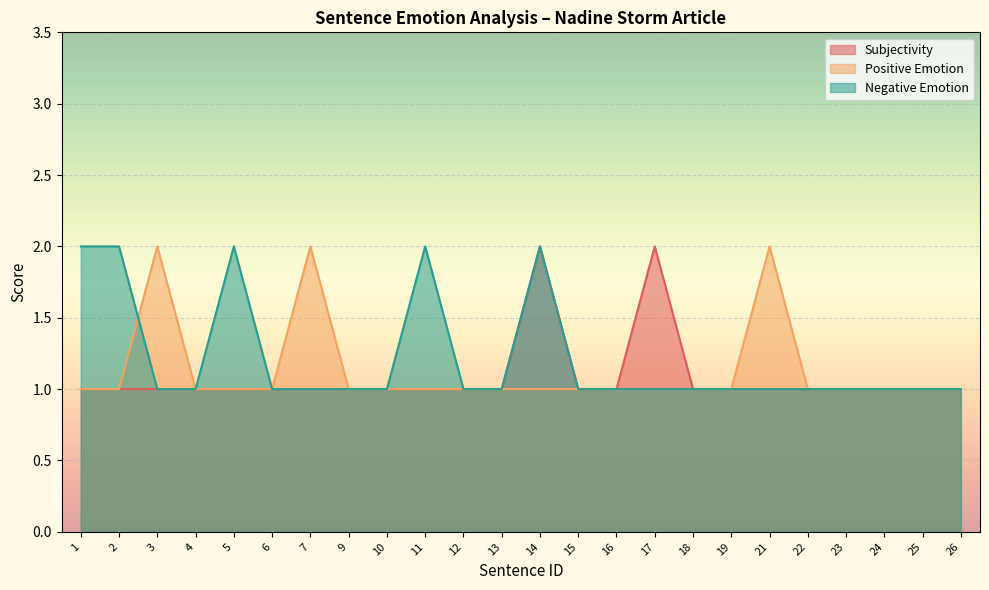

What is the difference between the maximum and second lowest values in the Negative Emotion series?

1